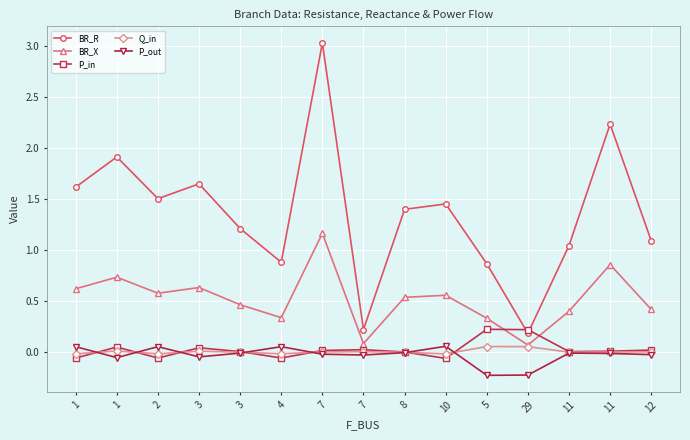

What are all the series names shown in the legend?

BR_R, BR_X, P_in, Q_in, P_out